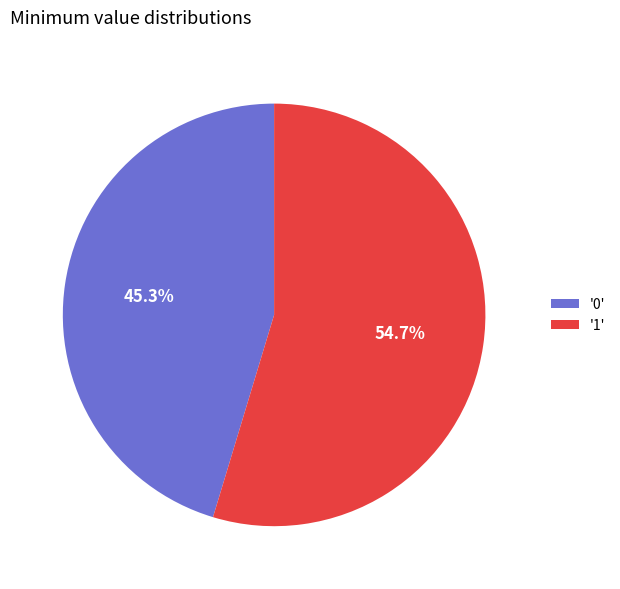

Is the sum of '0' and '1' greater than half?

Yes